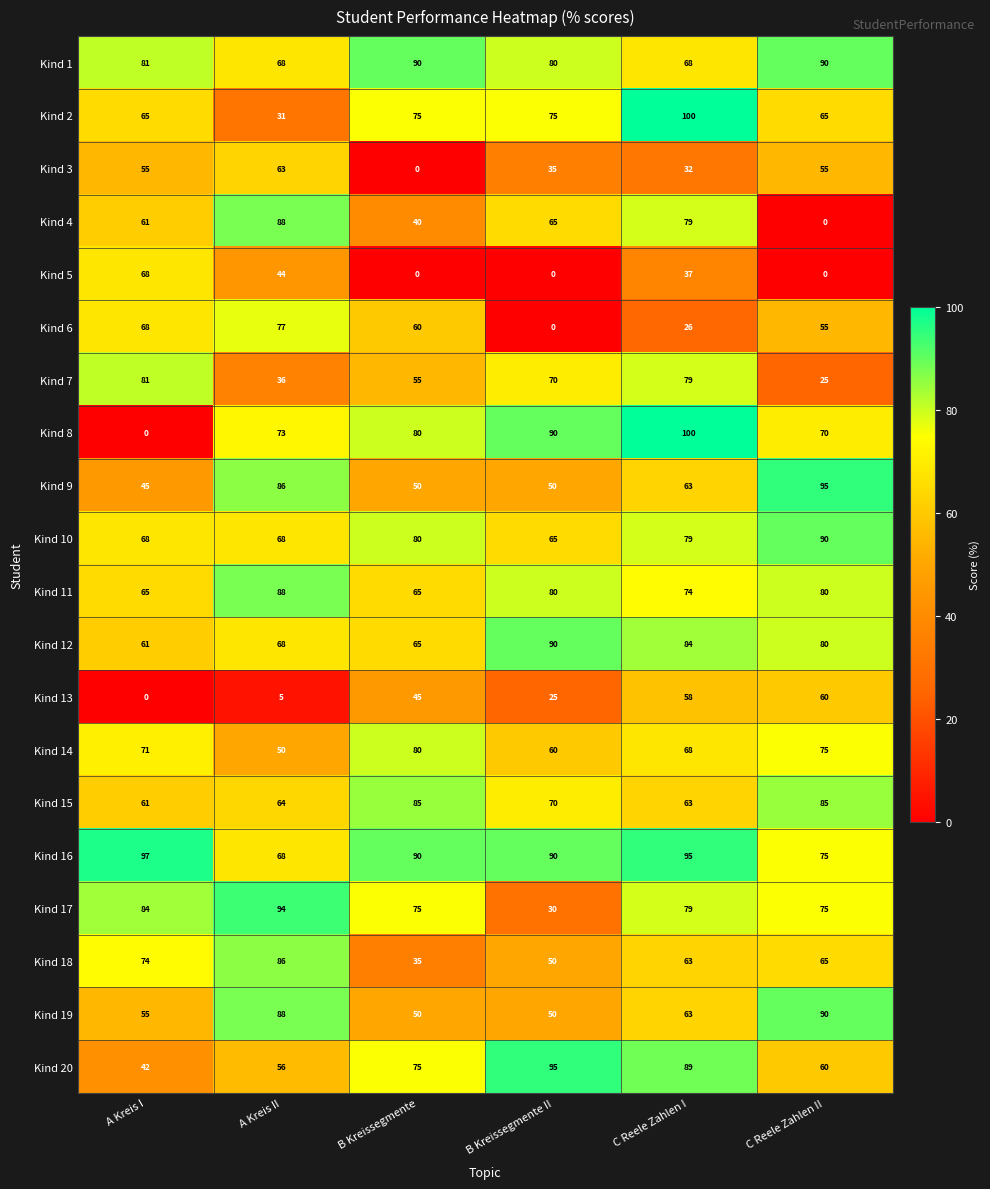

Which series has the widest spread of values?

Kind 8